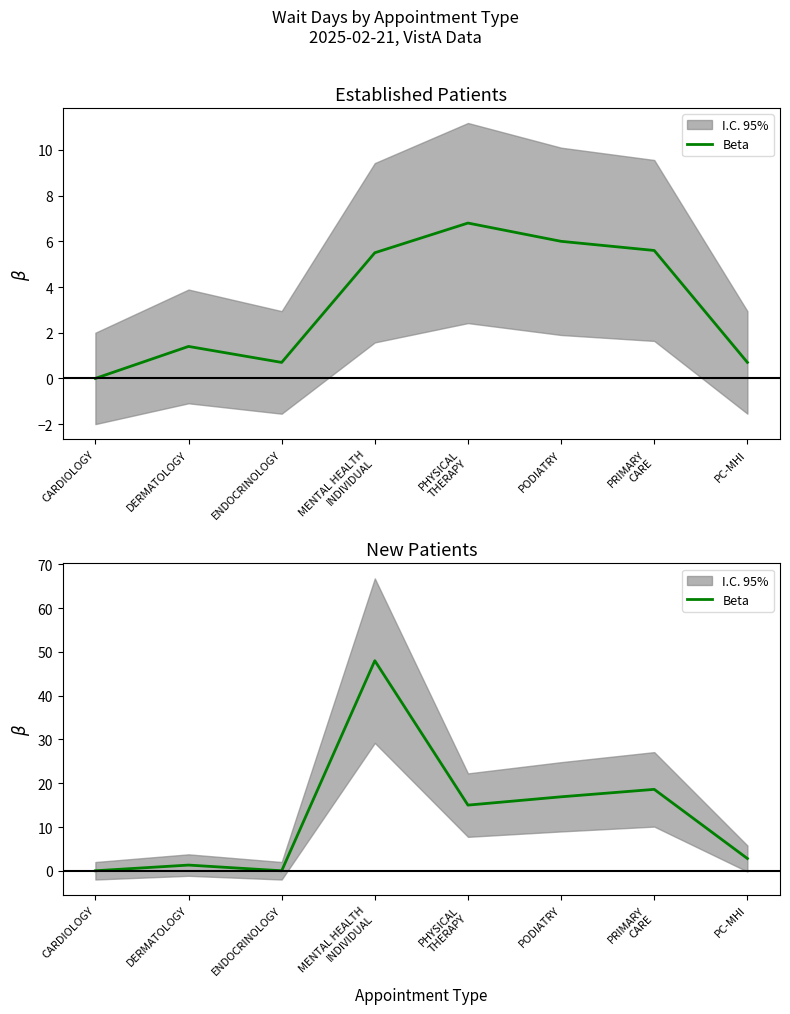

Rank the categories by value from lowest to highest.

CARDIOLOGY, ENDOCRINOLOGY, DERMATOLOGY, PC-MHI, PHYSICAL
THERAPY, PODIATRY, PRIMARY
CARE, MENTAL HEALTH
INDIVIDUAL